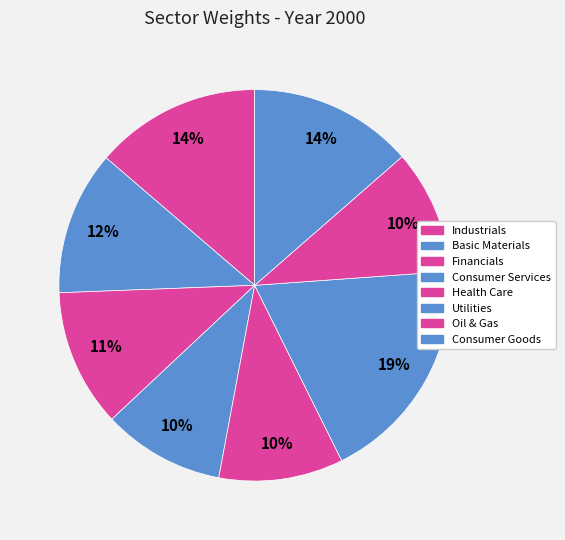

What percentage is the Industrials slice, to the nearest percent?

14%